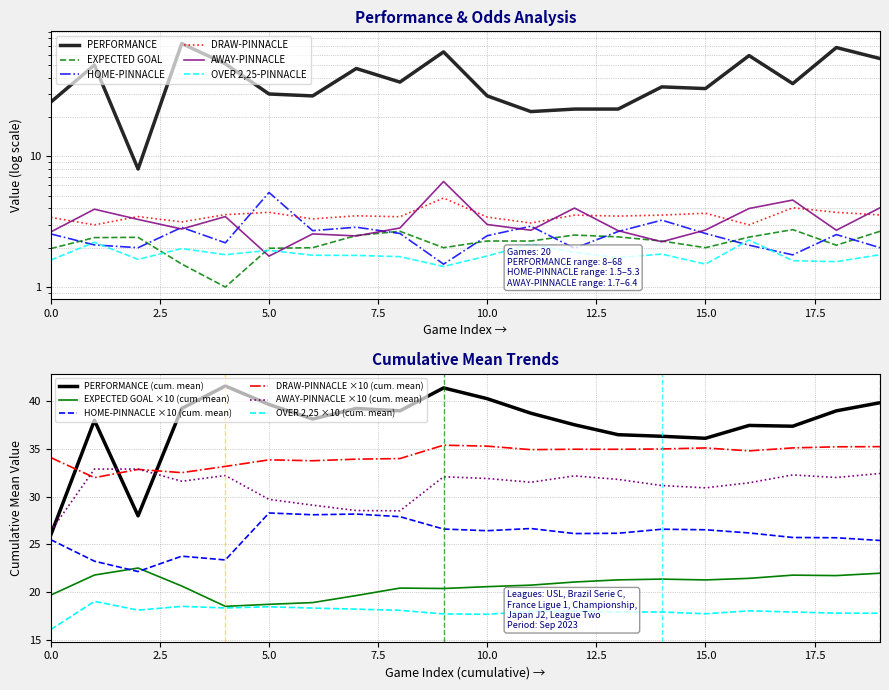

How many lines are shown in the chart?

6